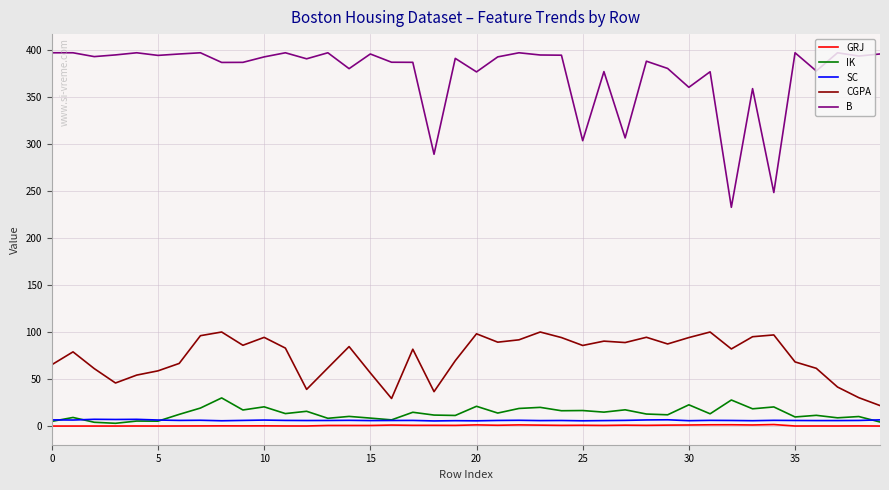

How many series are shown in this chart?

5